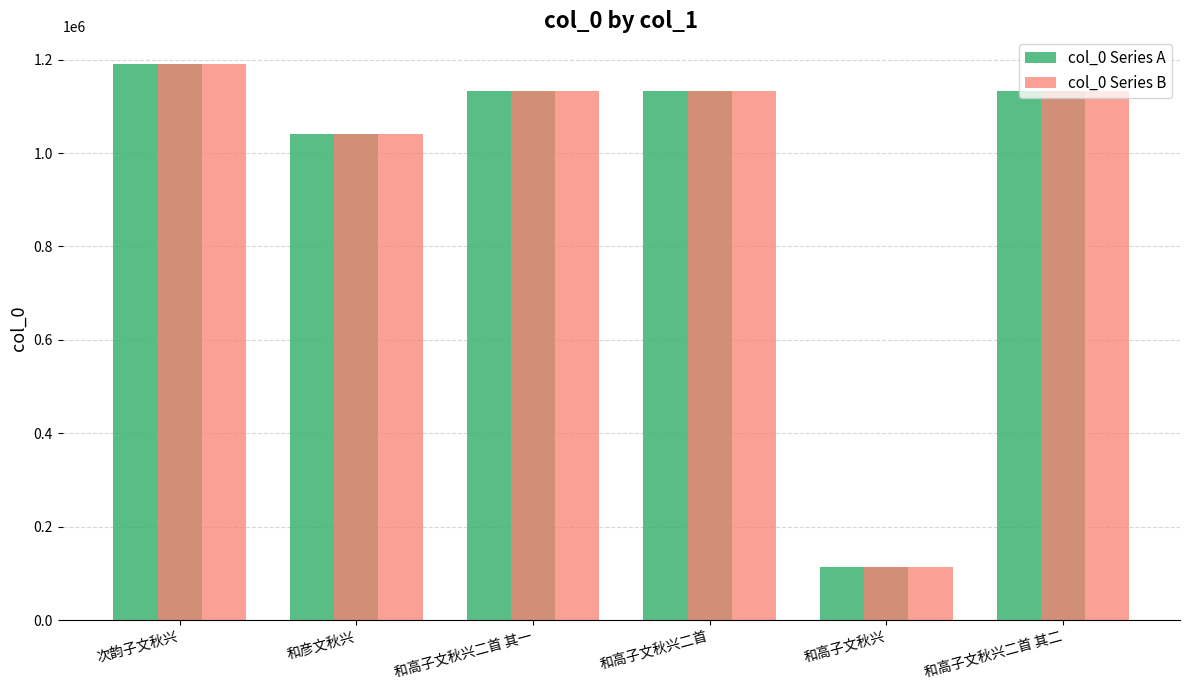

How many groups of bars are there?

6